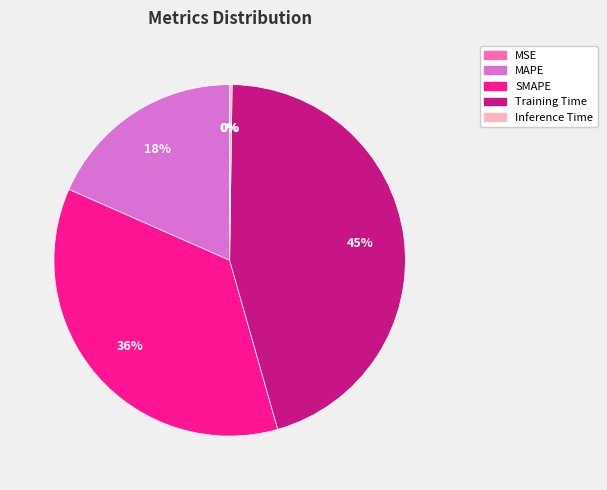

The Training Time slice represents 60% of the pie. True or false?

False